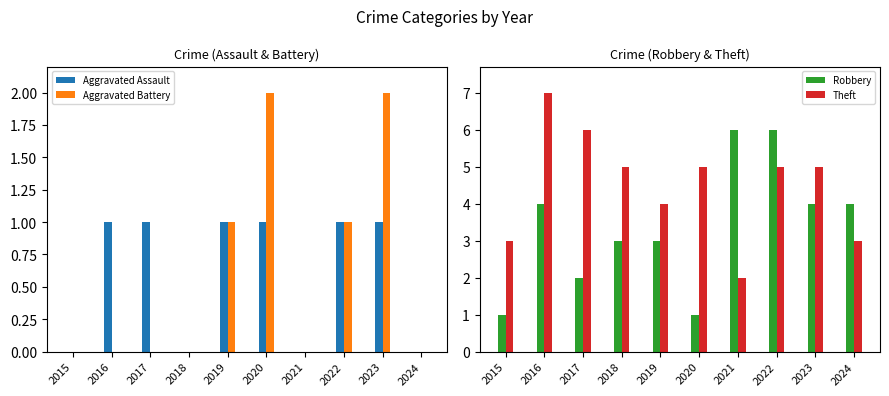

How many distinct data groups are displayed?

4